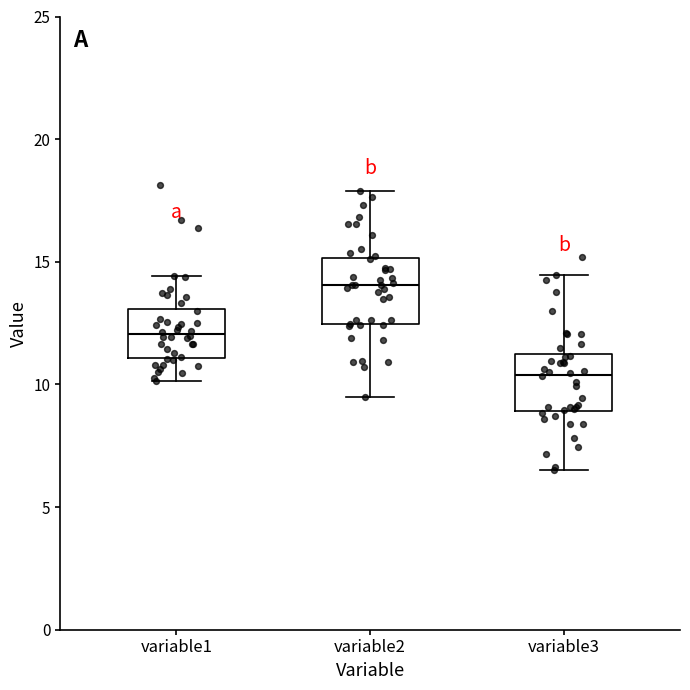

Which box's median line is the lowest?

variable3